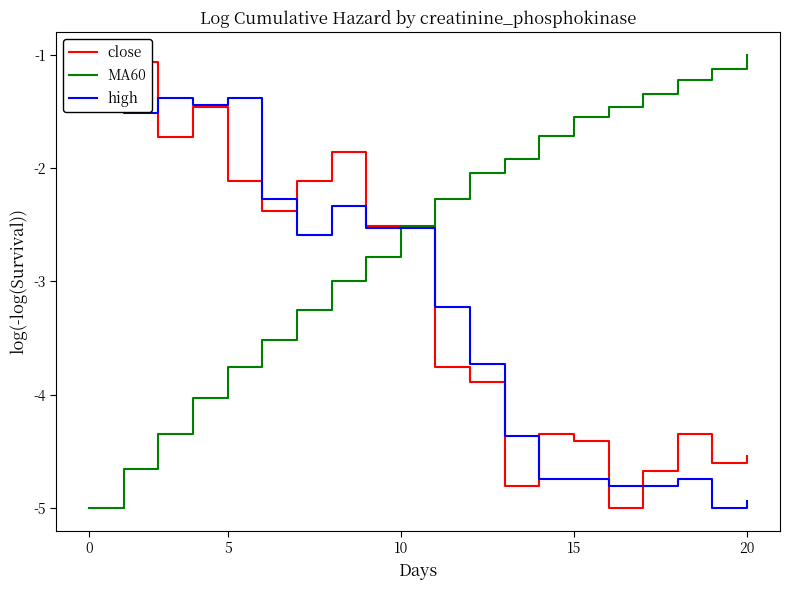

Which category has the highest value in the MA60 series?

20